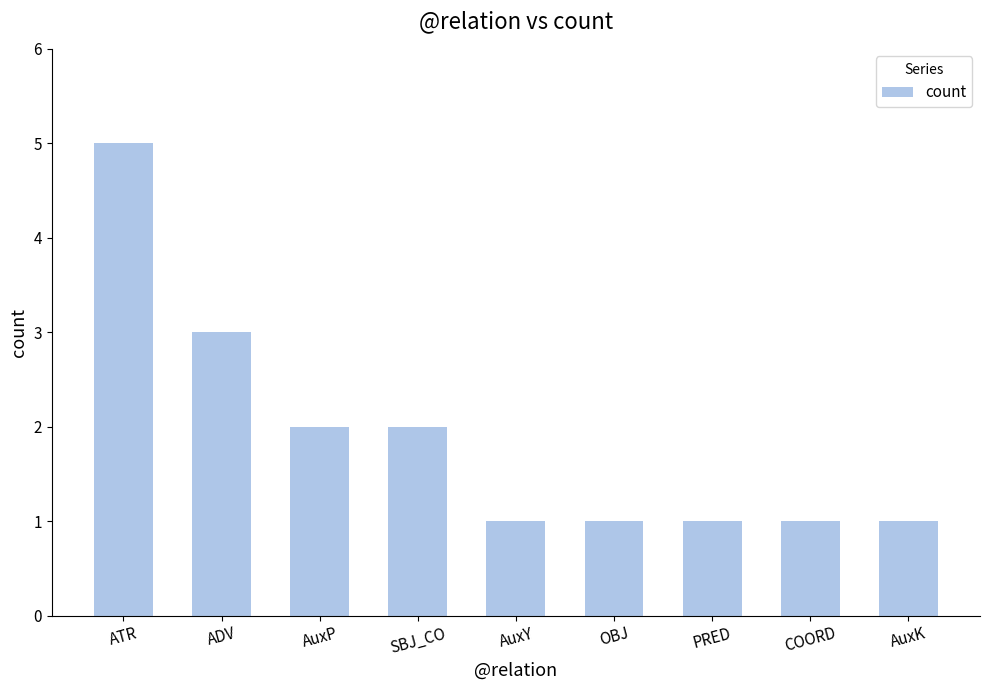

Reading right to left, transcribe all the data shown in this chart.

1	1	1	1	1	2	2	3	5